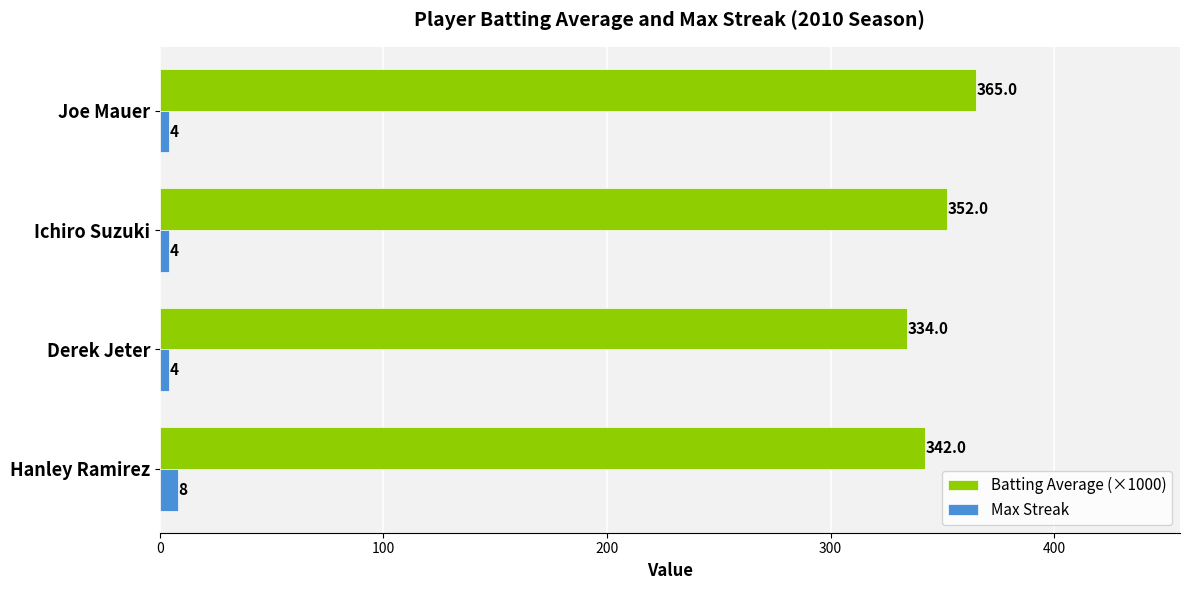

Which series has the widest spread of values?

Batting Average (×1000)